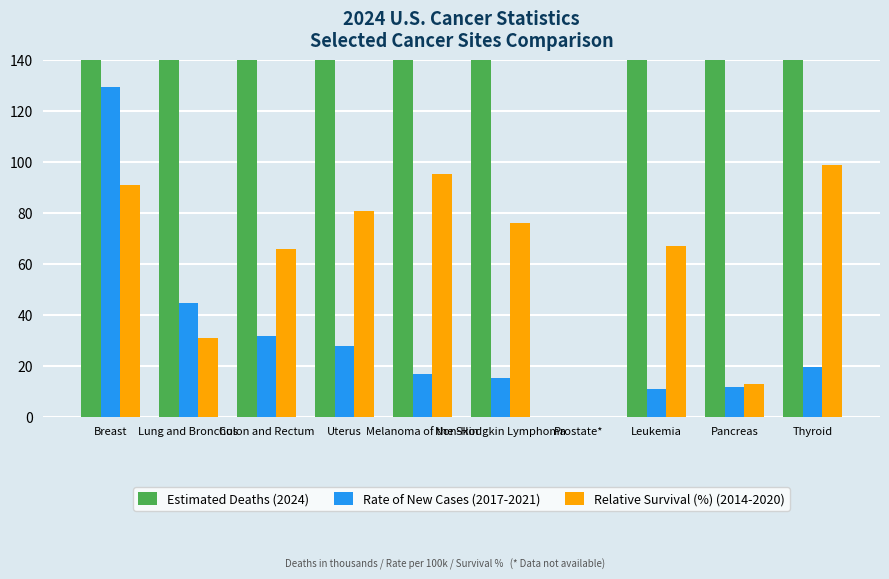

Which series changed the most between Melanoma of the Skin and Leukemia?

Estimated Deaths (2024)